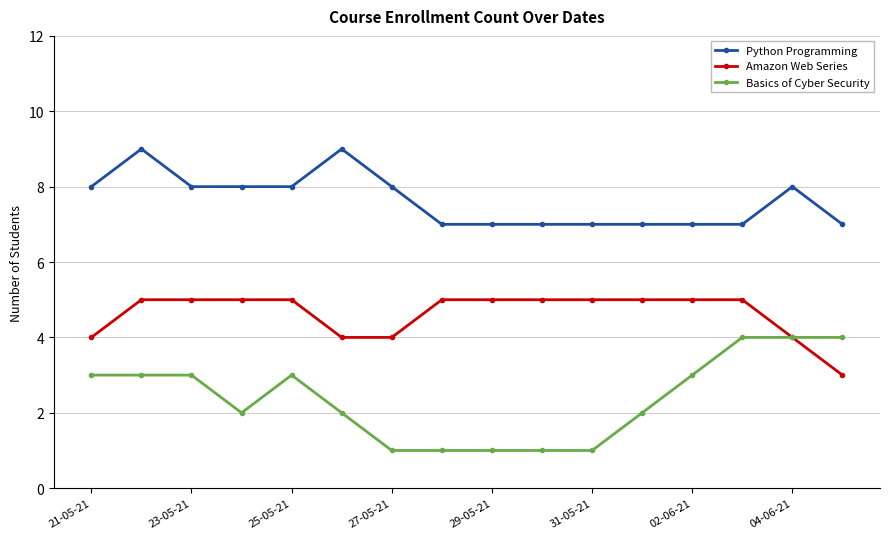

Which series has the largest total across all categories?

Python Programming